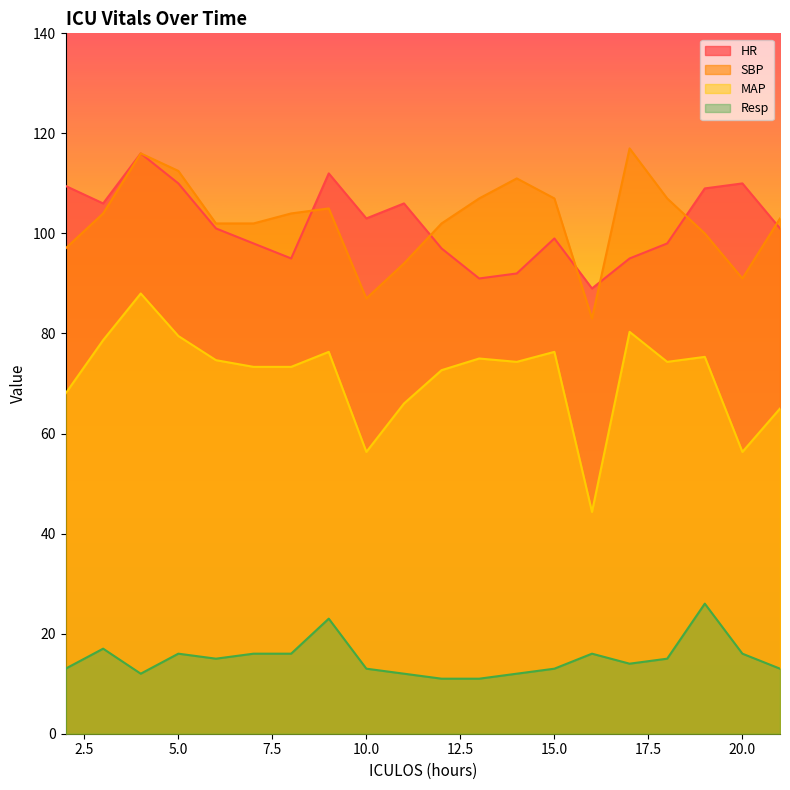

True or false: SBP has a value of 148.8 at 5.0.

False